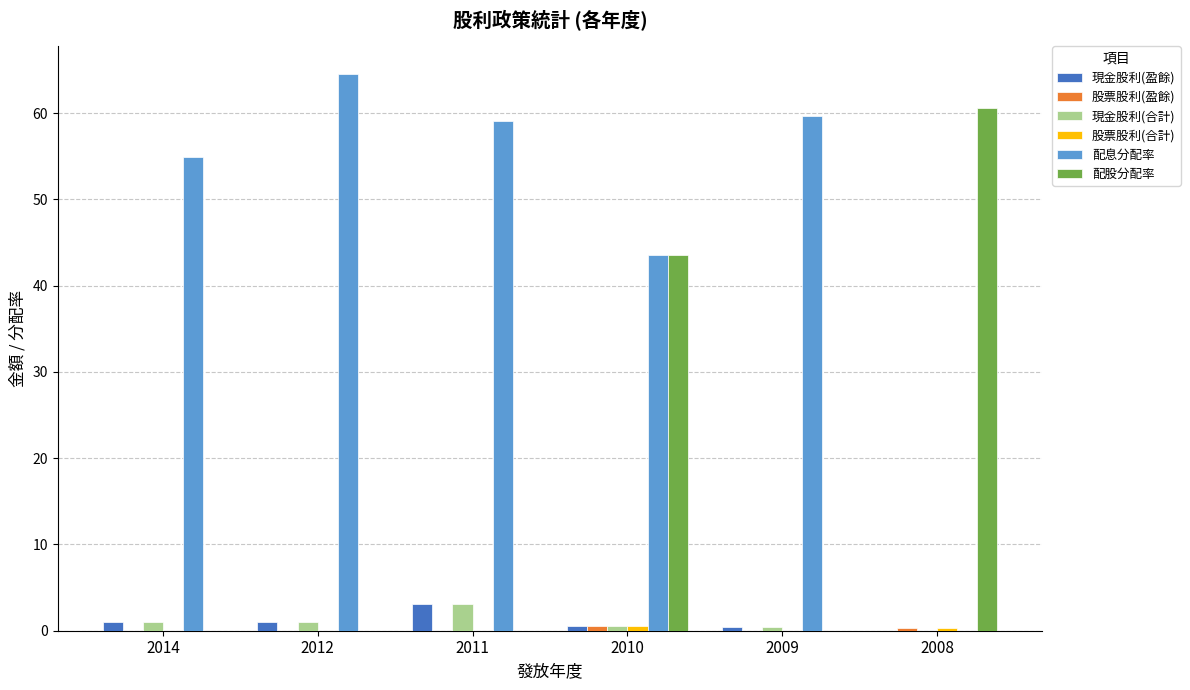

What is the approximate value of 現金股利(合計) at 2011?

3.0